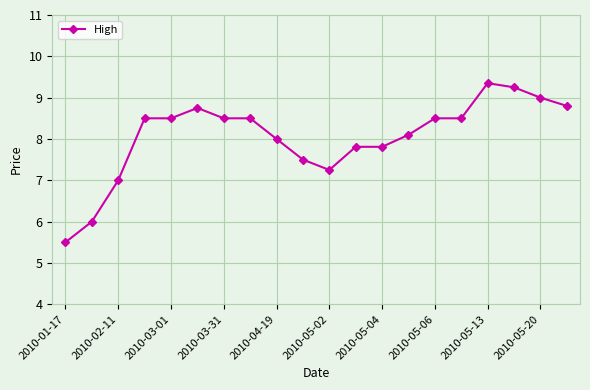

What is the value of the 16th point from the left?

8.5